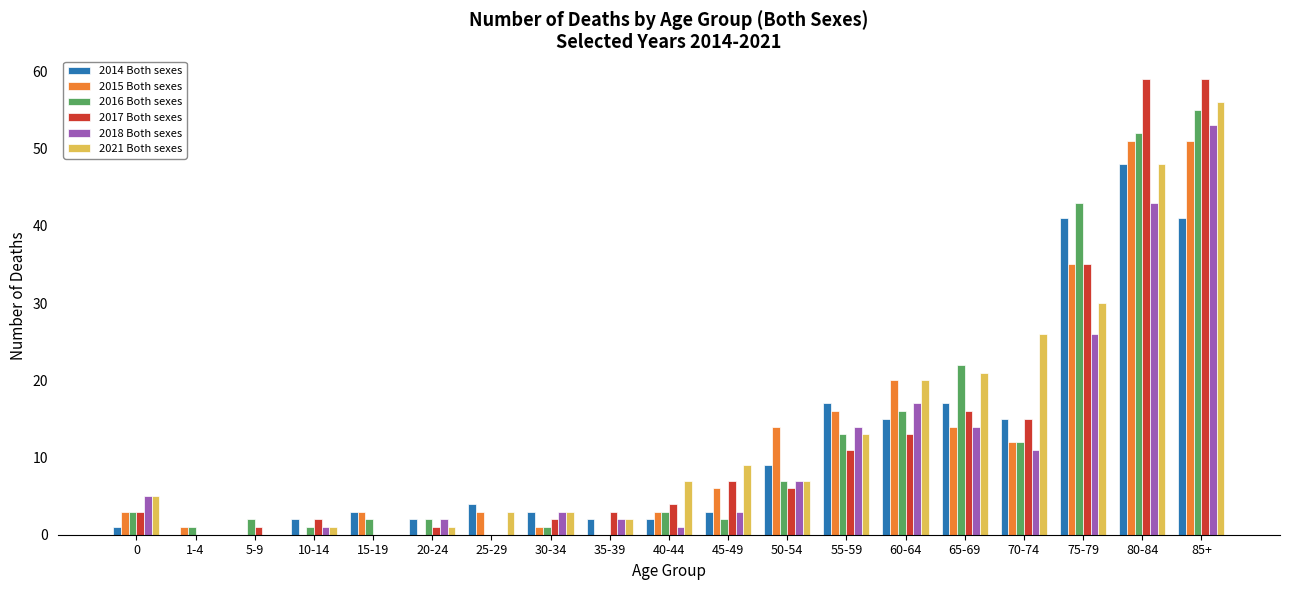

Are the bars grouped side by side (vs. stacked)?

Yes